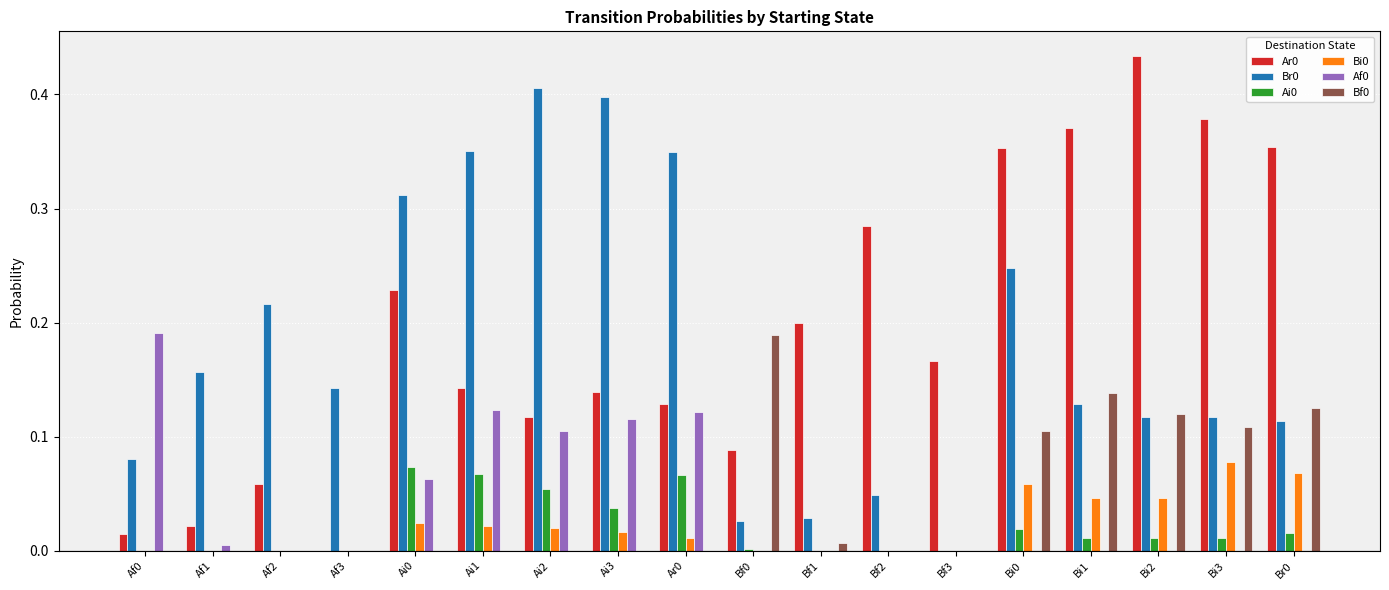

True or false: Af0 has a value of 0.2 at Ai2.

False